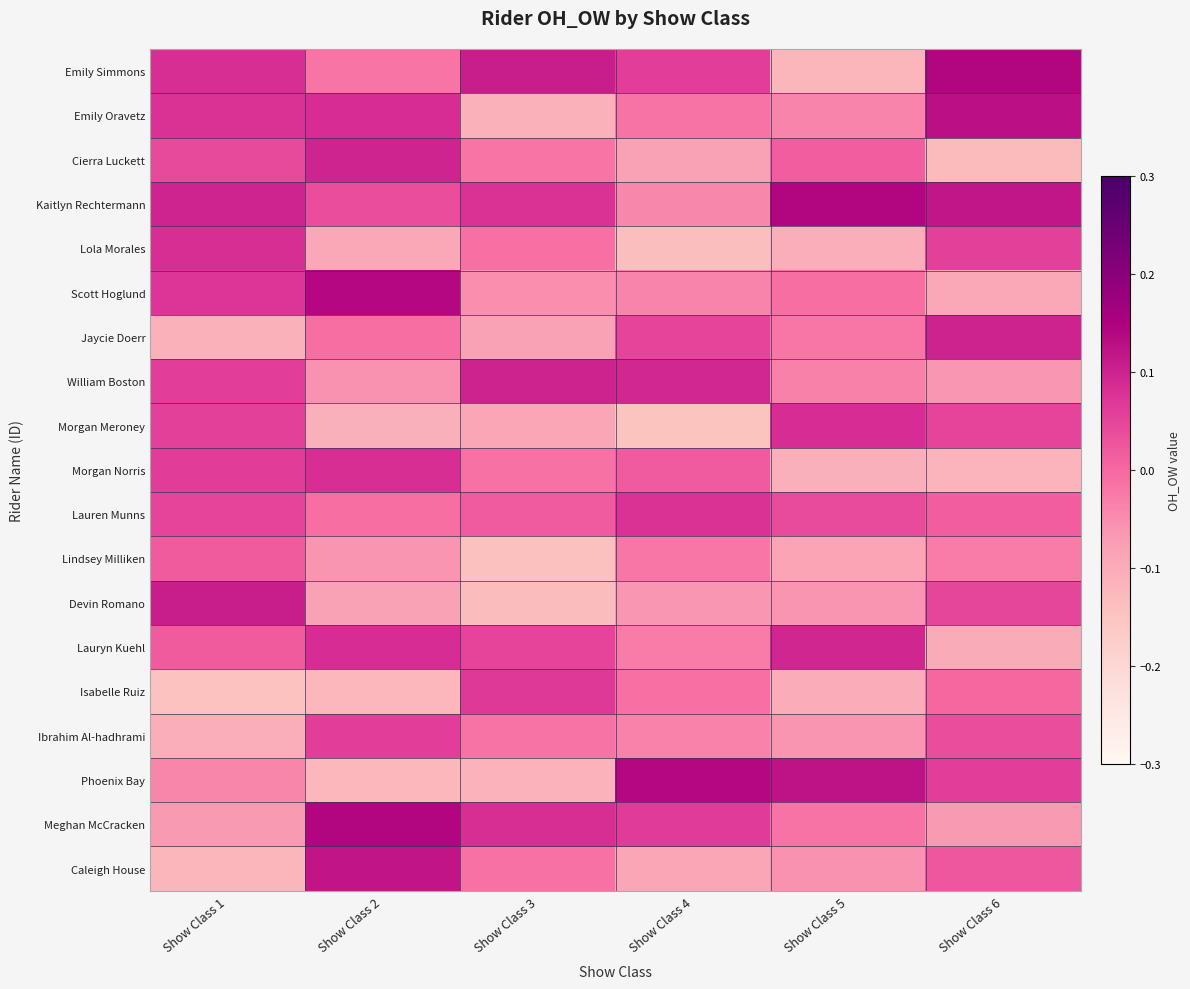

What is the difference between the highest and lowest values at Show Class 3?

0.2